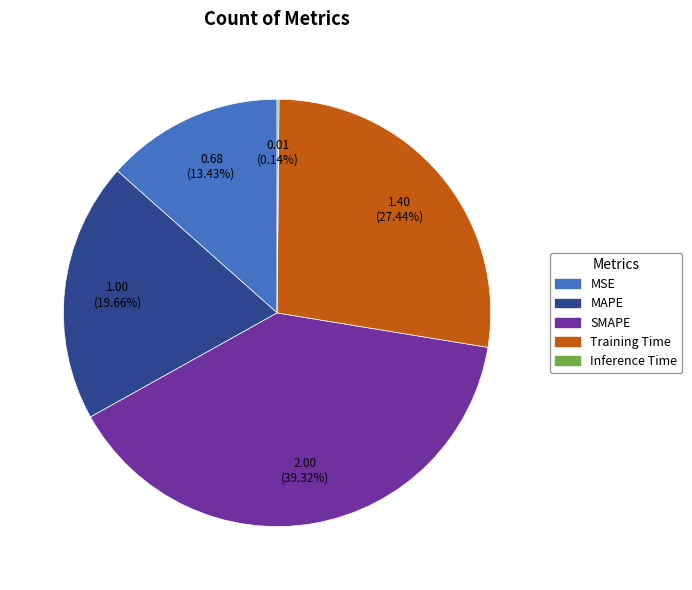

Which category has the biggest portion of the pie?

SMAPE